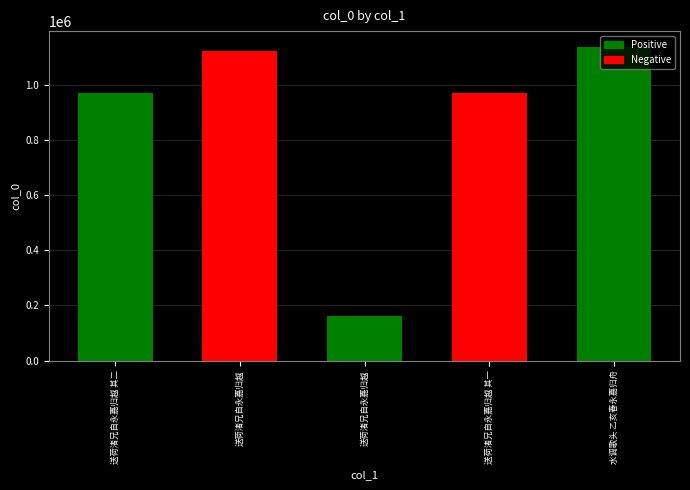

How many values are below 968795?

2